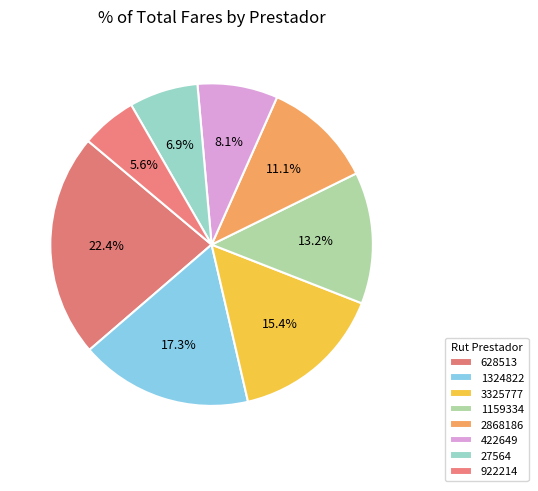

Is there a majority slice in this chart?

No